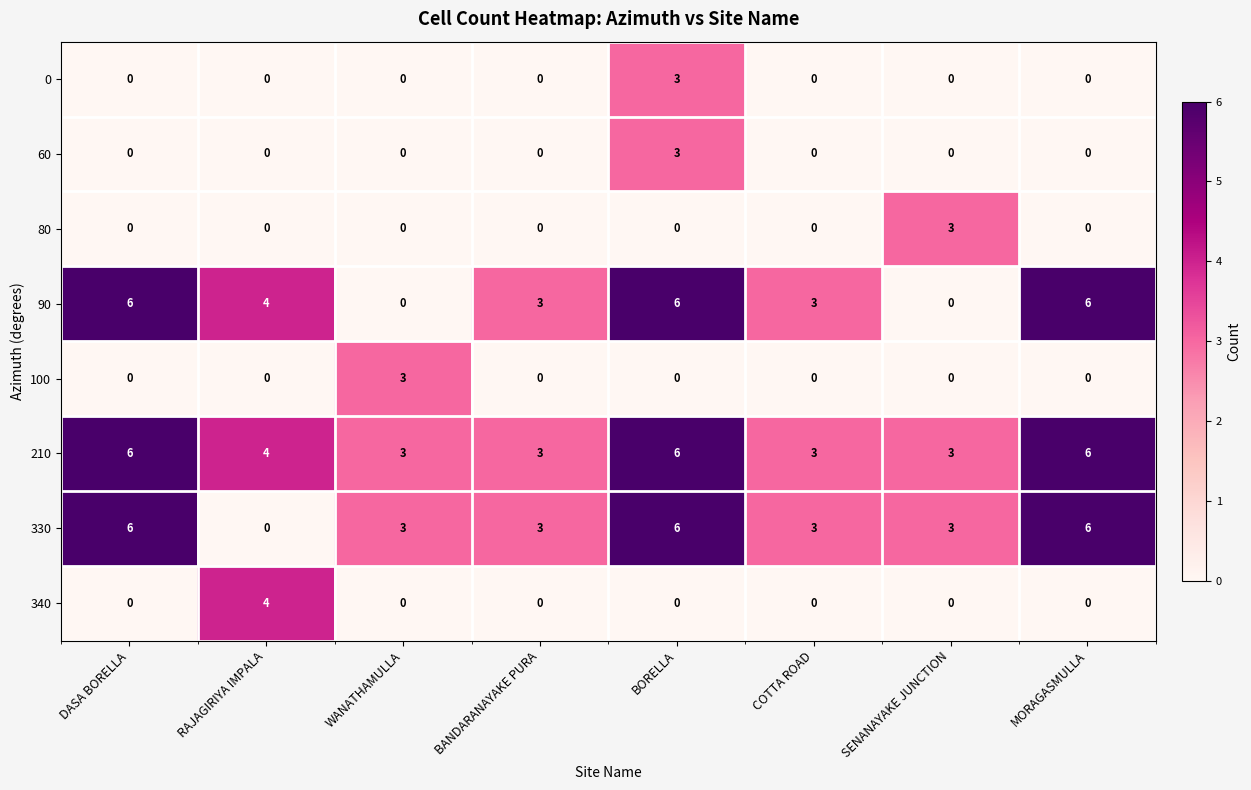

Is it true that 0 equals 0 at RAJAGIRIYA IMPALA?

True